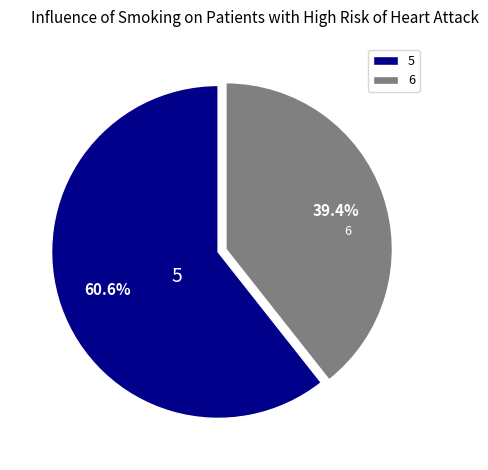

Between 6 and 5, which is larger?

5